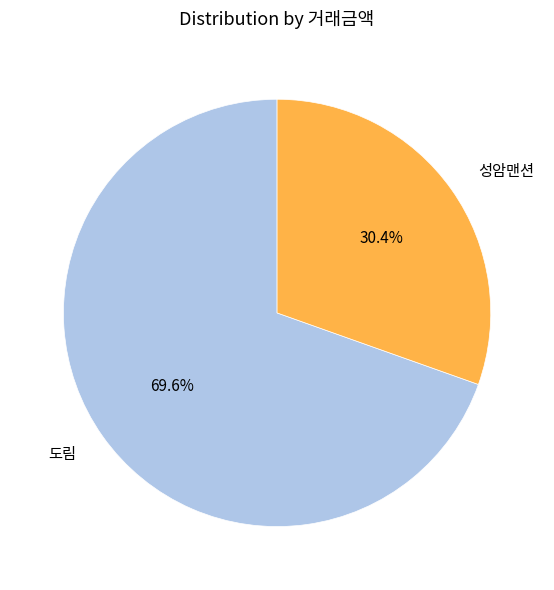

Rank the categories by value from highest to lowest.

도림, 성암맨션